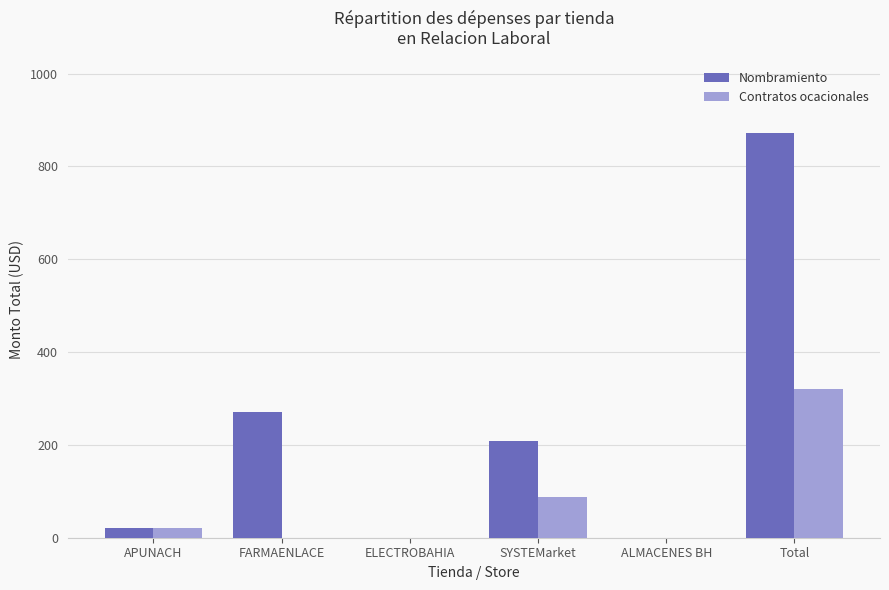

Which series has the largest total across all categories?

Nombramiento